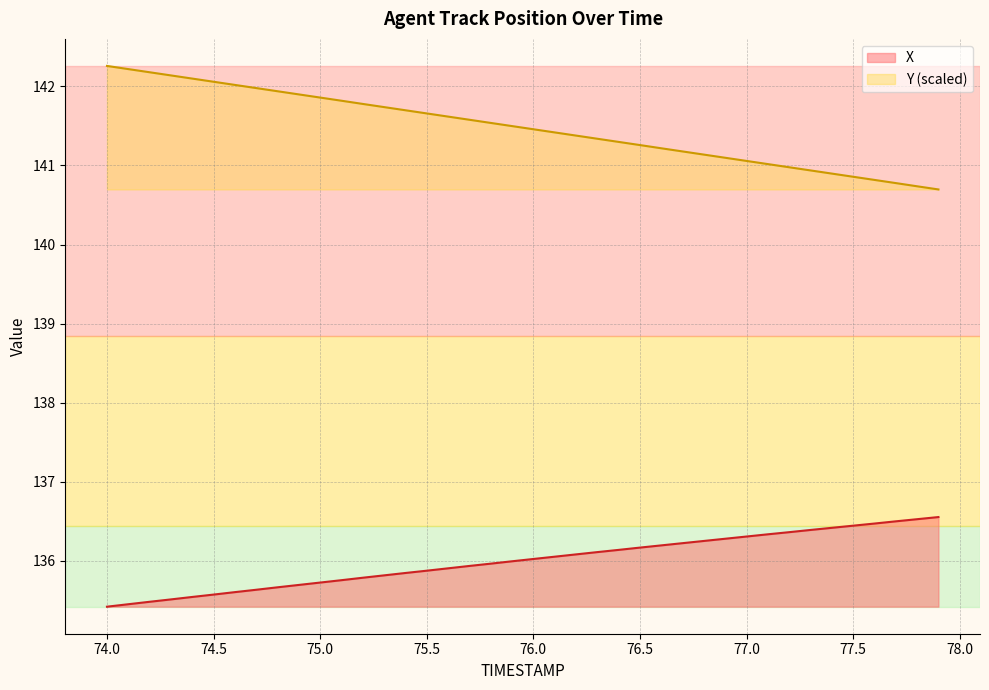

At which category is the sum across all series the highest?

74.0